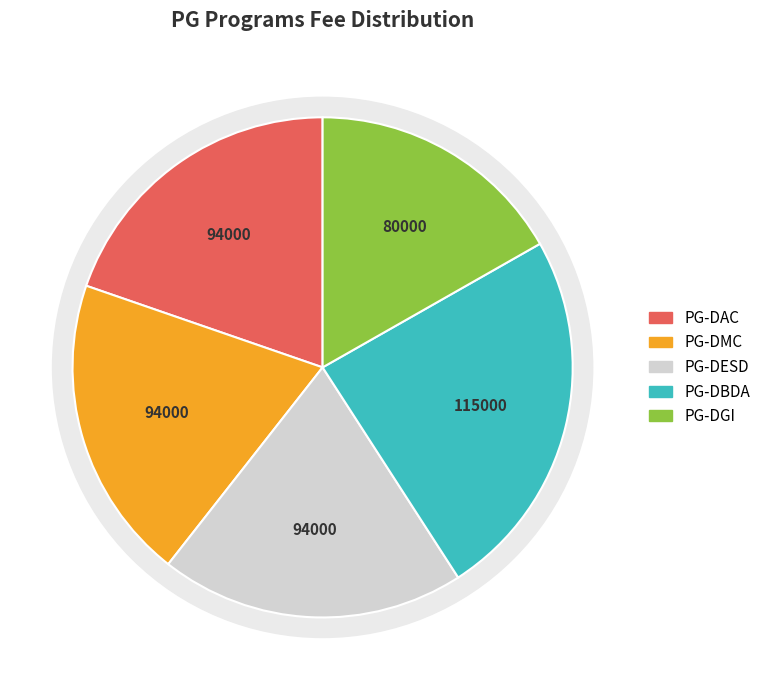

Count the number of slices in the pie.

5